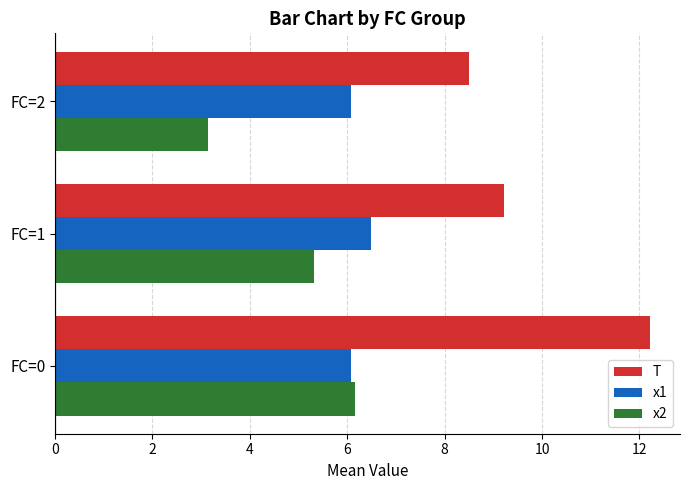

Rank the series by their average value, from lowest to highest.

x2, x1, T